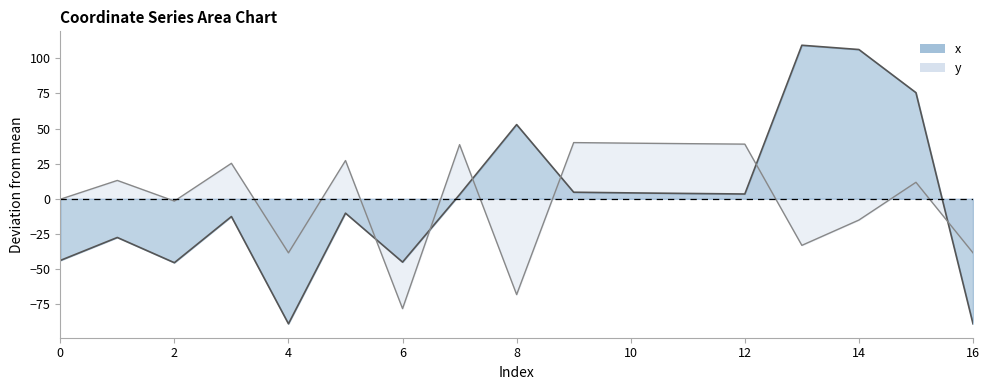

Between 1 and 5, which is larger?

5